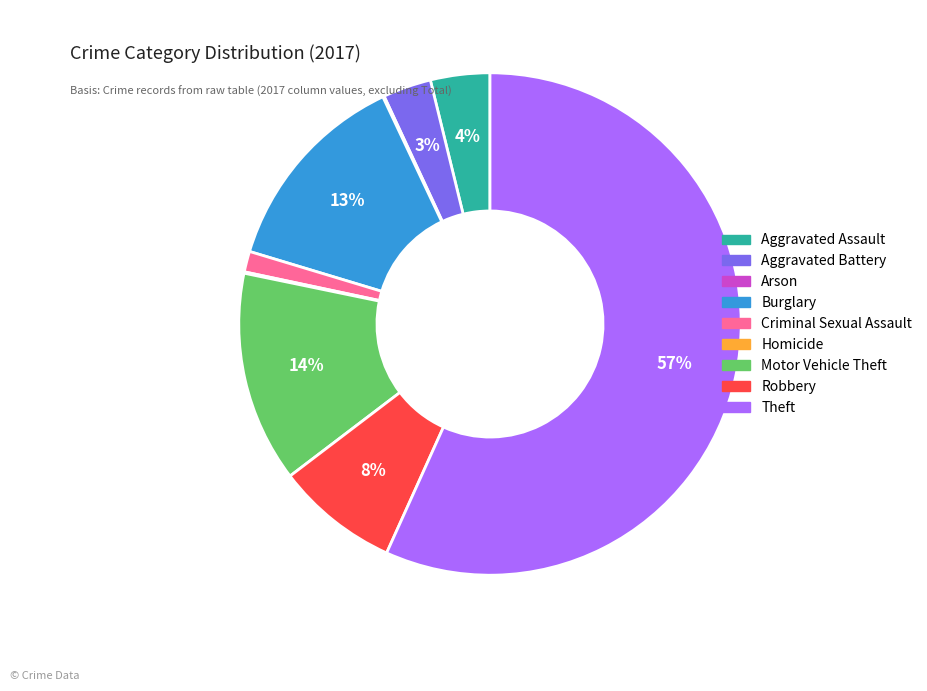

To the nearest percent, what is the difference between the largest and smallest slice percentages?

57%